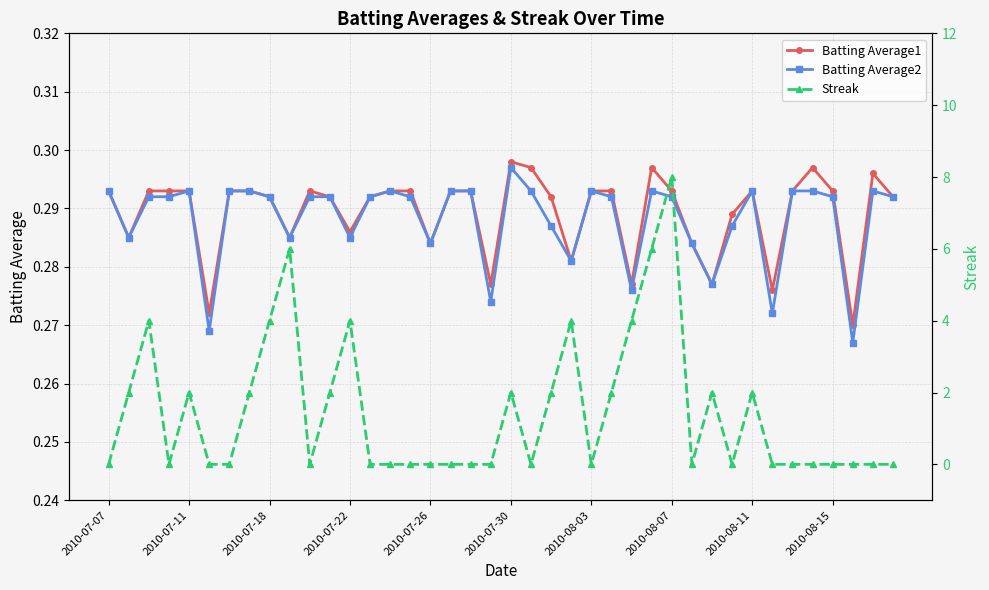

In Streak, how many points are higher than both neighbors (excluding endpoints)?

9